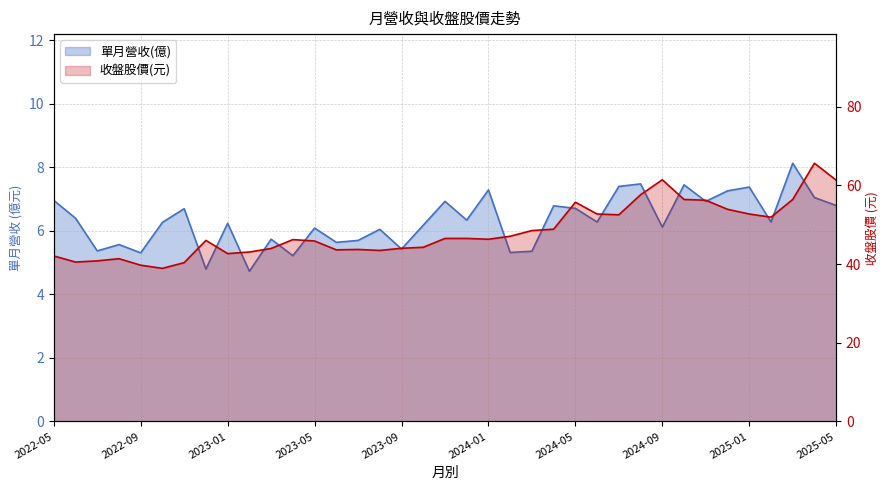

What is the maximum value shown in the chart?

65.6